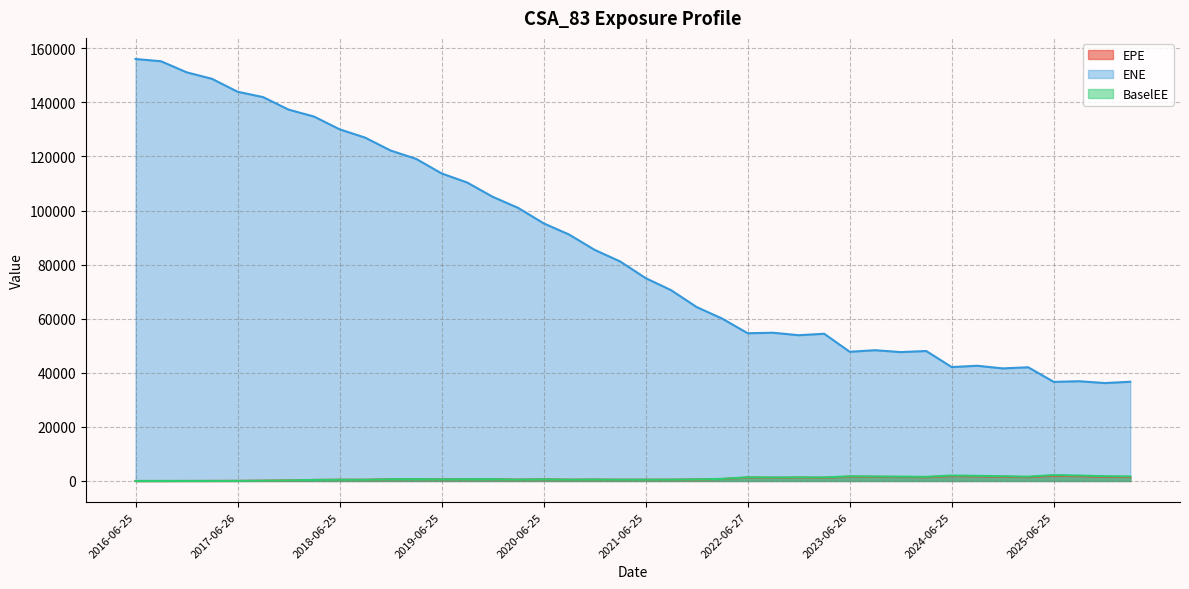

What is the difference between the maximum and minimum values in the ENE series?

119831.3